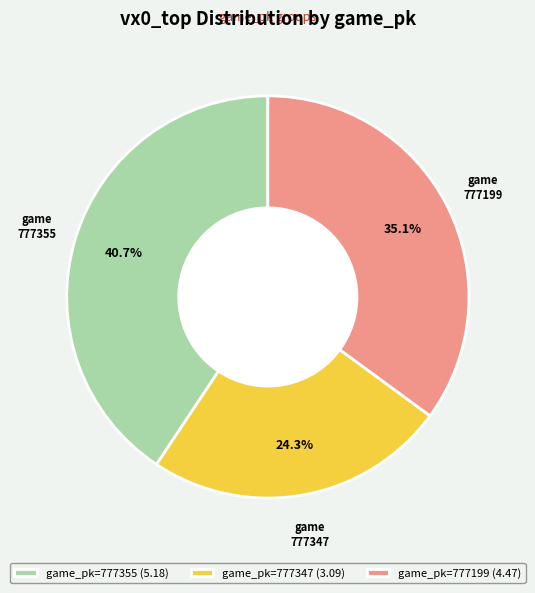

Which slice is the smallest?

777347